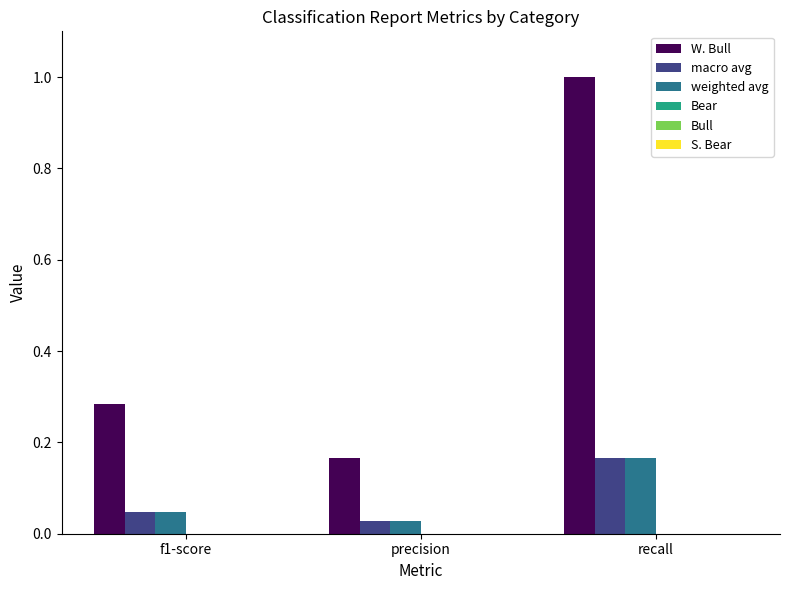

What is the sum of the W. Bull values at precision and recall?

1.2